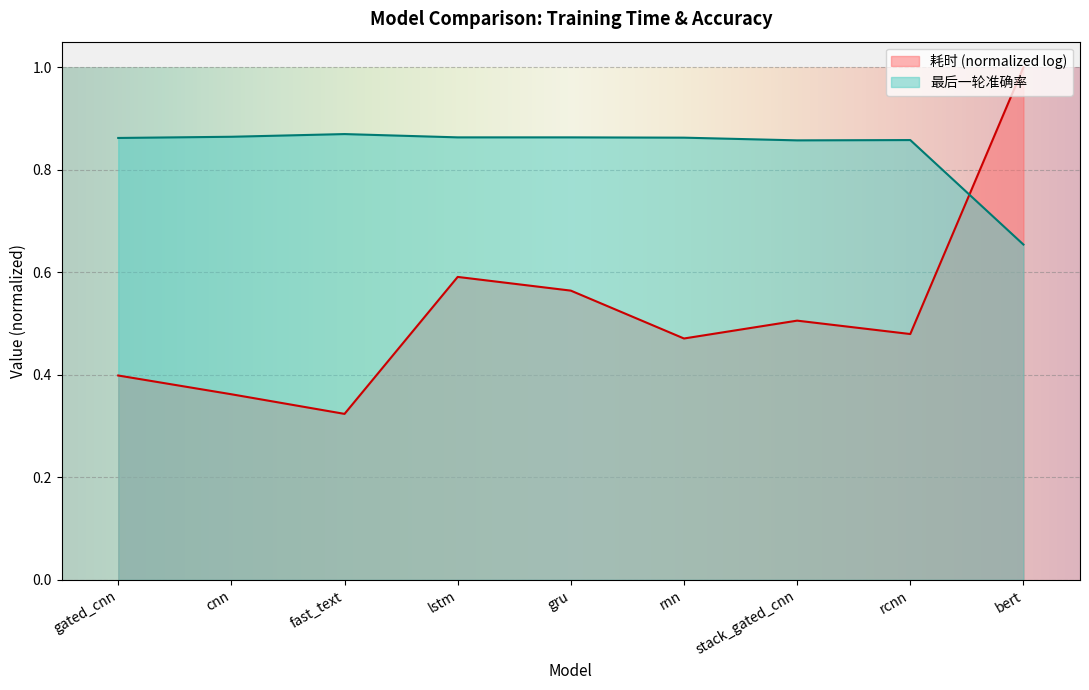

What position from the left is rcnn?

8